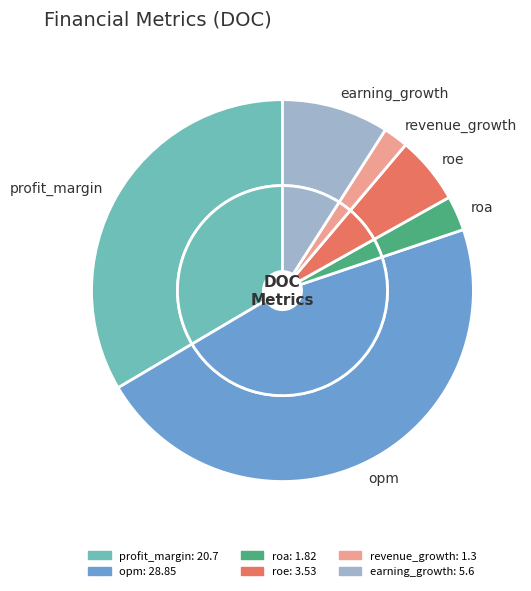

Approximately how many times larger is the value at roe compared to opm?

0.1